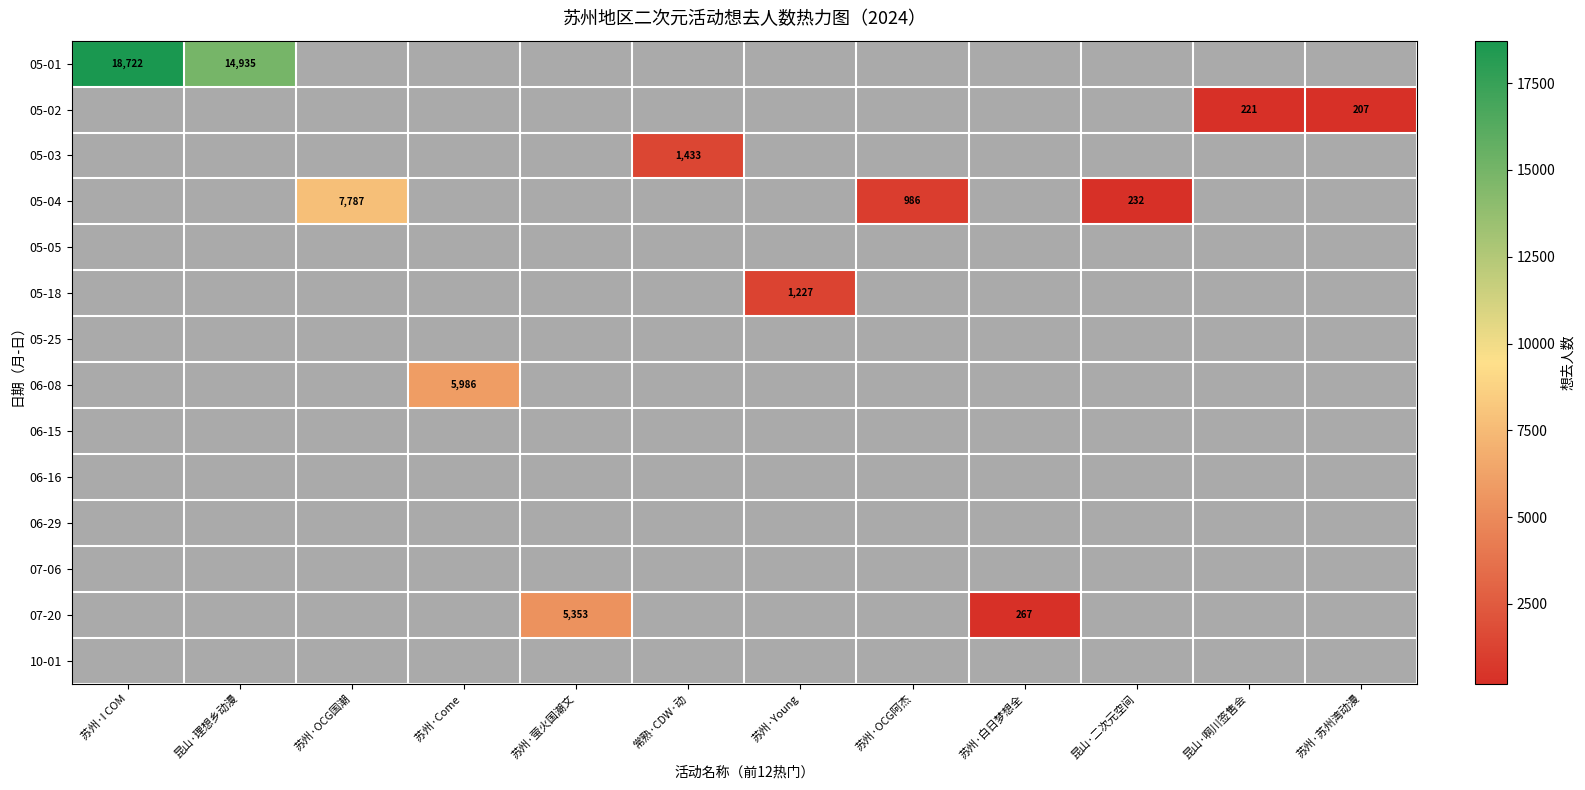

Between 苏州·白日梦想全 and 苏州·OCG阿杰, which is larger?

苏州·OCG阿杰